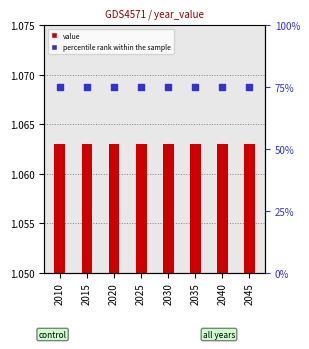

What are all the series names shown in the legend?

value, percentile rank within the sample